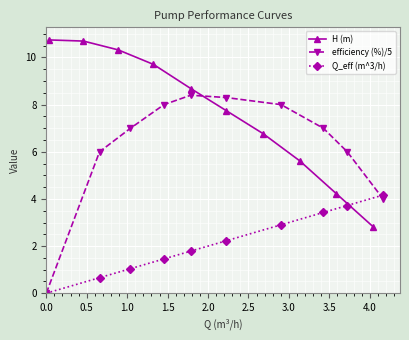

Count the number of categories in the chart.

10